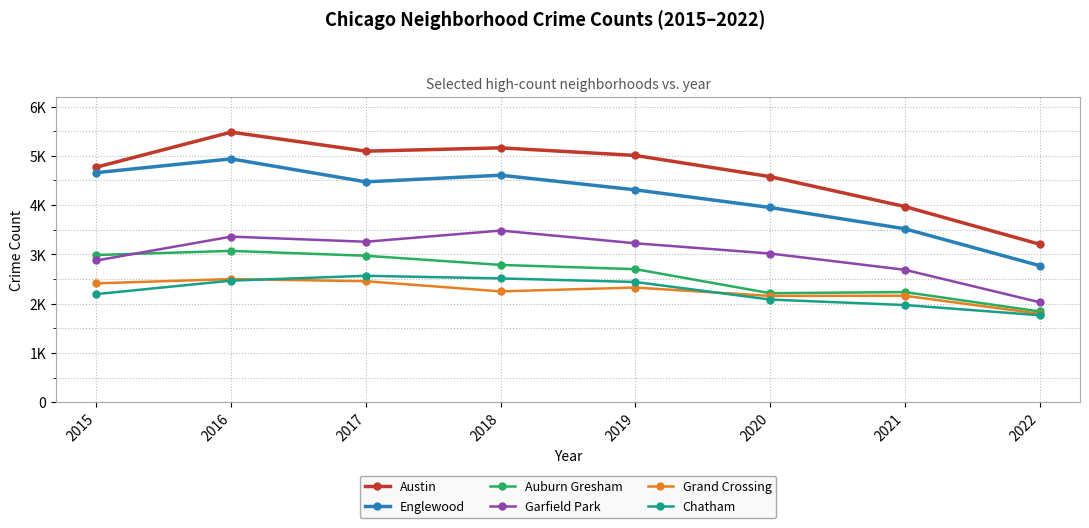

Is this an area chart (filled region under the line)?

No